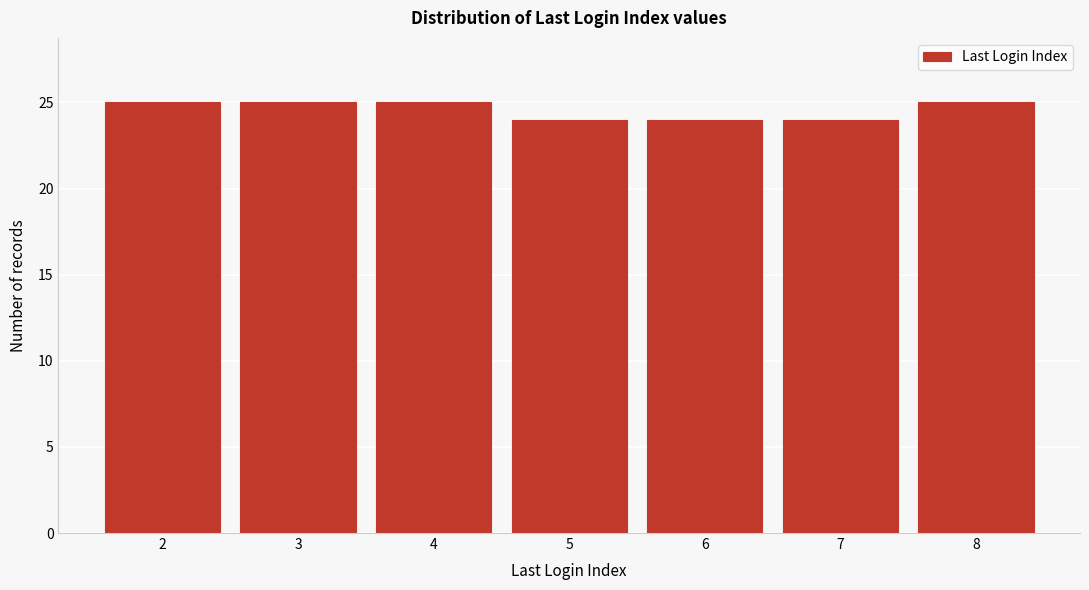

Reading right to left, extract all data points from this chart.

8=25	7=24	6=24	5=24	4=25	3=25	2=25